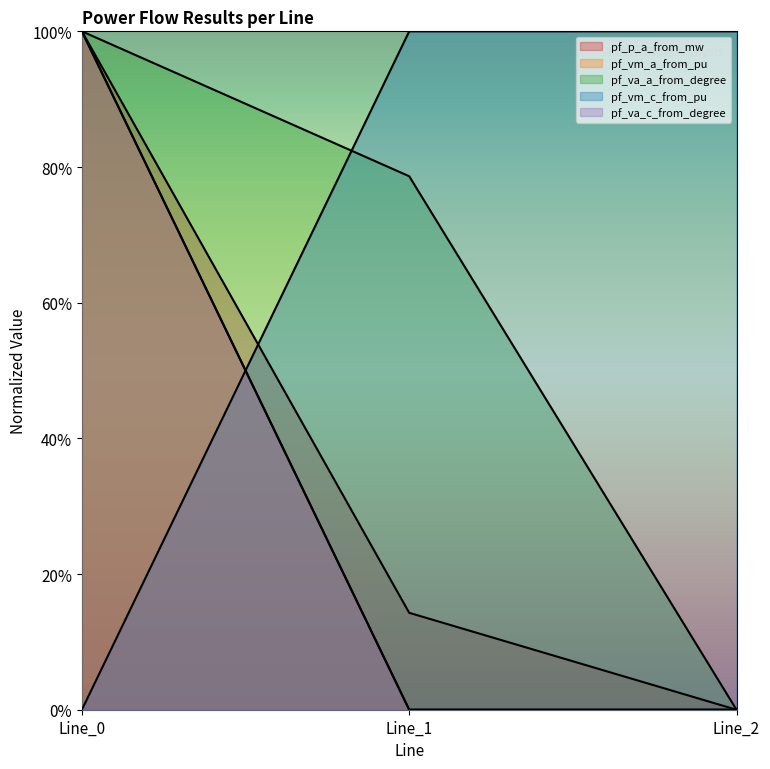

What is the average value of the pf_vm_a_from_pu series?

0.3